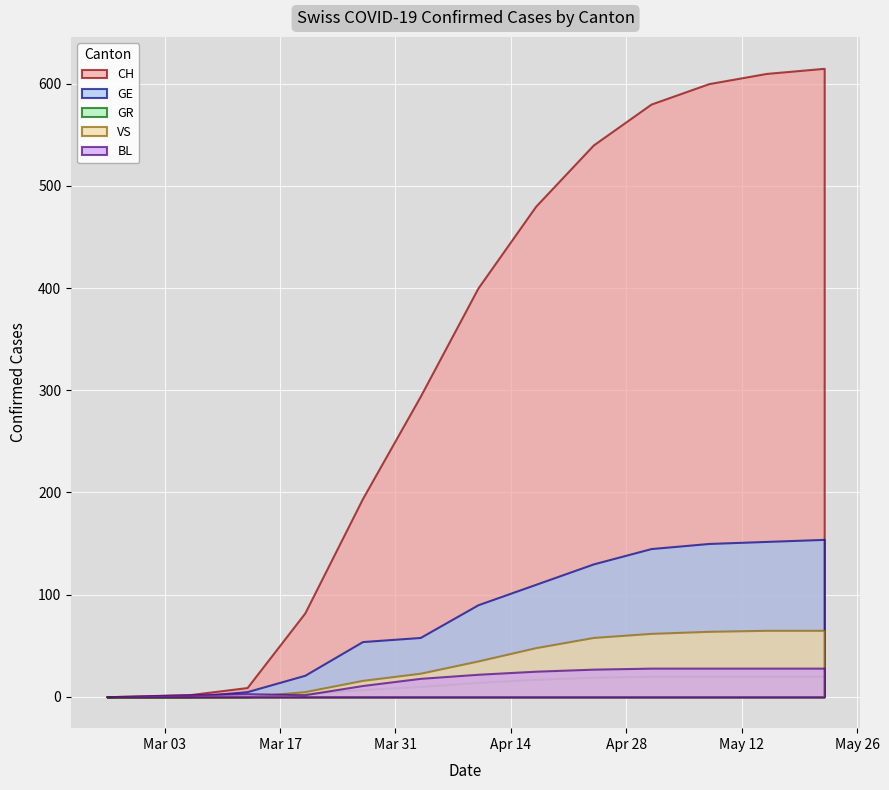

True or false: GR and GE cross at least once.

False